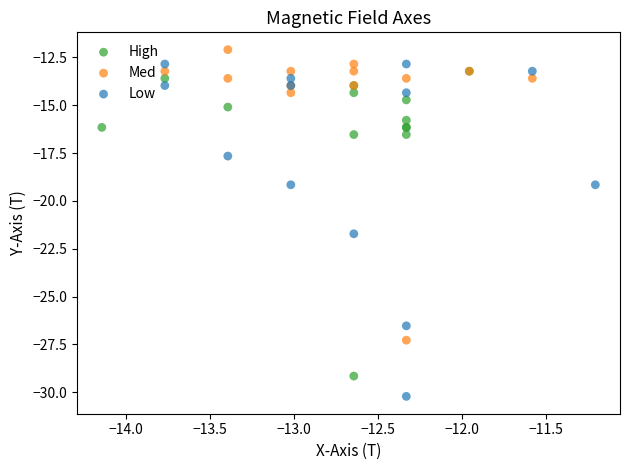

Which series has the widest spread of Y values?

Low